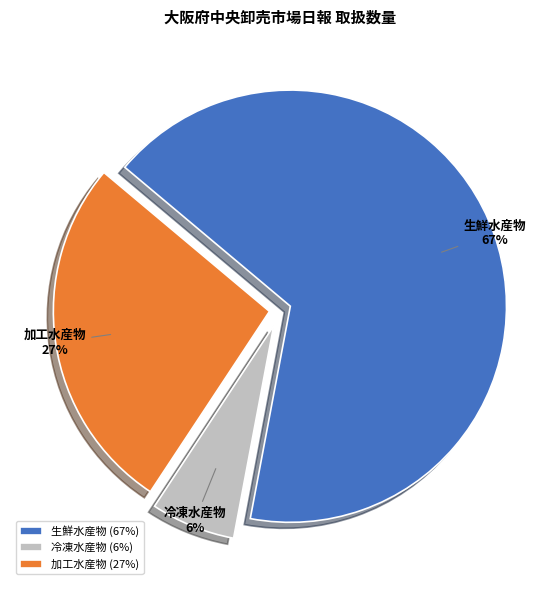

Rank the categories by value from highest to lowest.

生鮮水産物, 加工水産物, 冷凍水産物